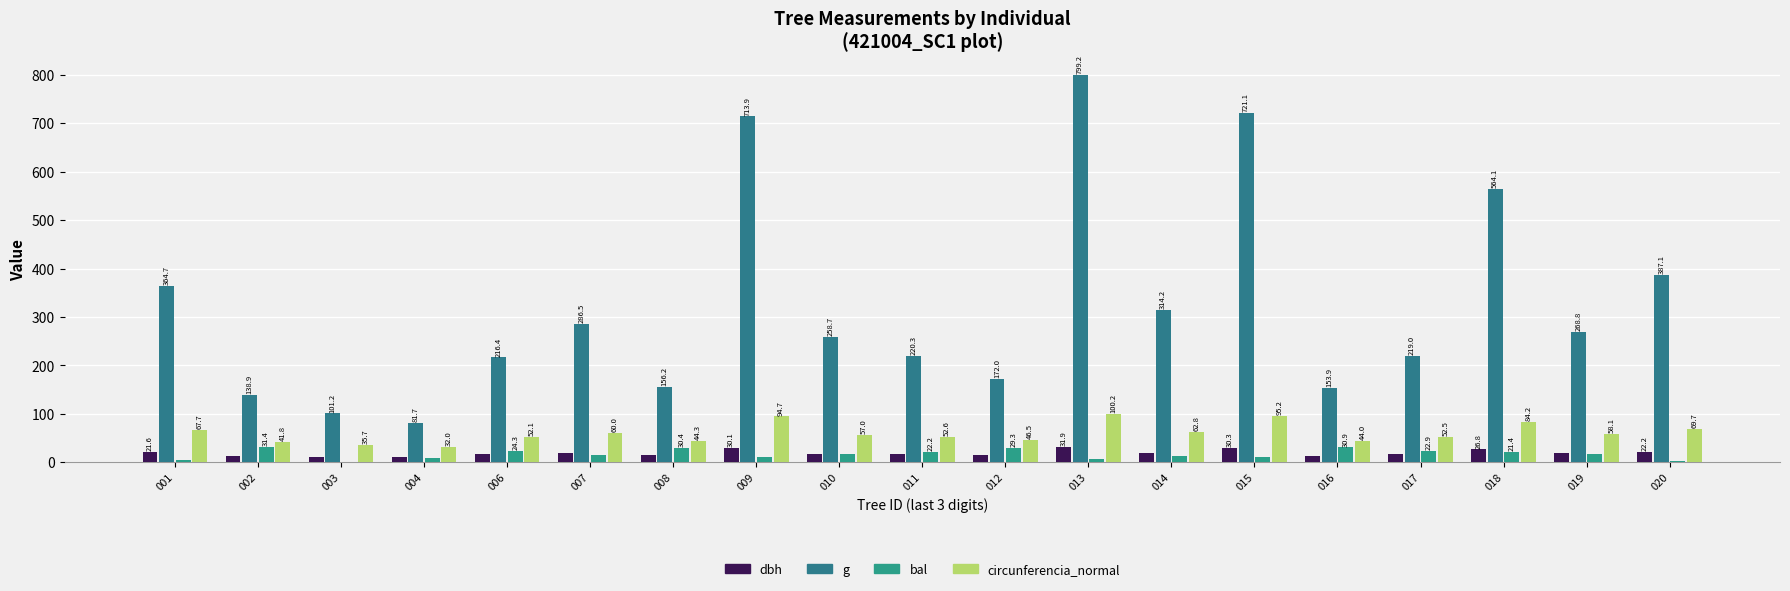

Reading left to right, transcribe all the data shown in this chart.

dbh: 21.6	13.3	11.3	10.2	16.6	19.1	14.1	30.1	18.1	16.8	14.8	31.9	20.0	30.3	14.0	16.7	26.8	18.5	22.2
g: 364.7	138.9	101.2	81.7	216.4	286.5	156.2	713.9	258.7	220.3	172.0	799.2	314.2	721.1	153.9	219.0	564.1	268.8	387.1
bal: 5.1	31.4	1.3	9.5	24.3	14.6	30.4	11.6	18.1	22.2	29.3	6.2	12.6	10.6	30.9	22.9	21.4	17.3	2.6
circunferencia_normal: 67.7	41.8	35.7	32.0	52.1	60.0	44.3	94.7	57.0	52.6	46.5	100.2	62.8	95.2	44.0	52.5	84.2	58.1	69.7